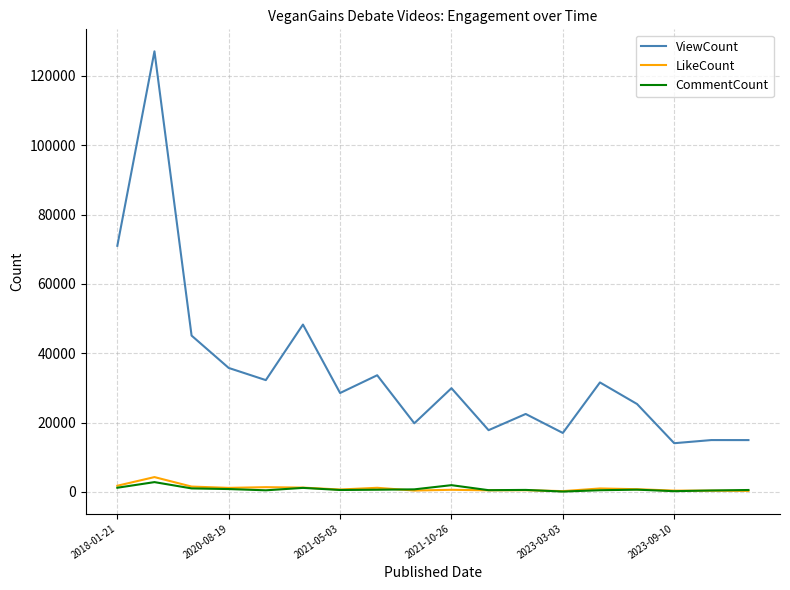

What is the sum of all LikeCount values?

18411